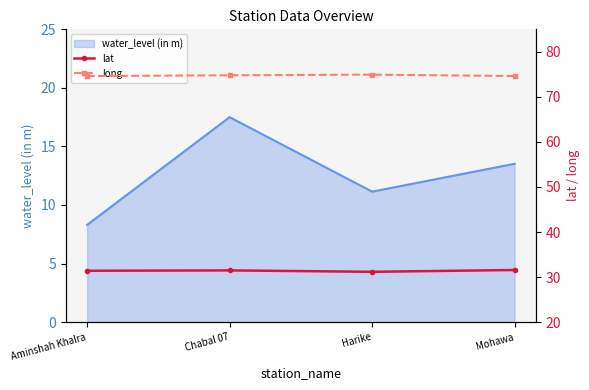

Is the value of lat at Mohawa greater than the value of long at Mohawa?

No